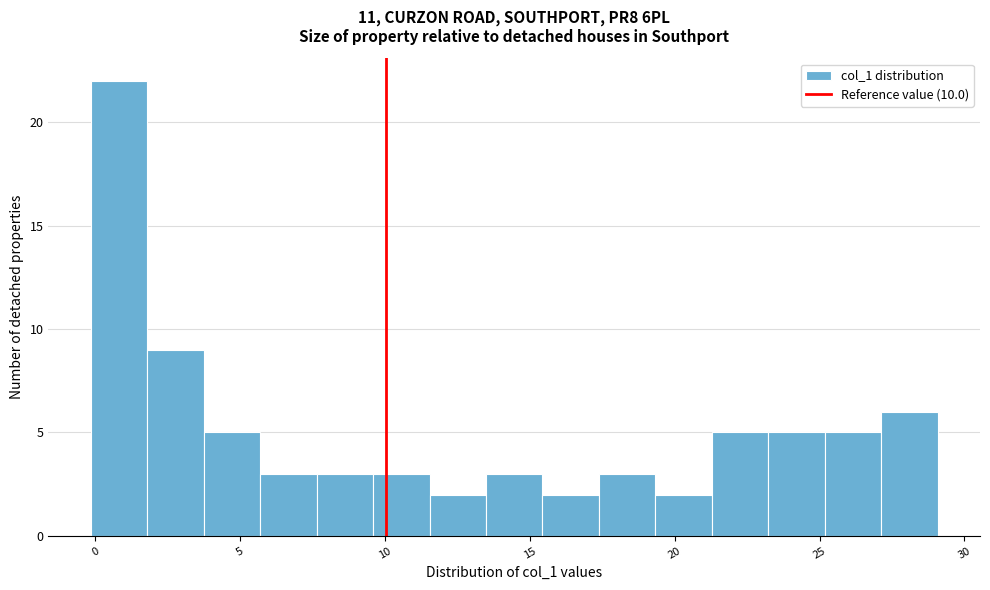

Read against the x-axis, roughly where is the centre of the tallest bar?

1.0